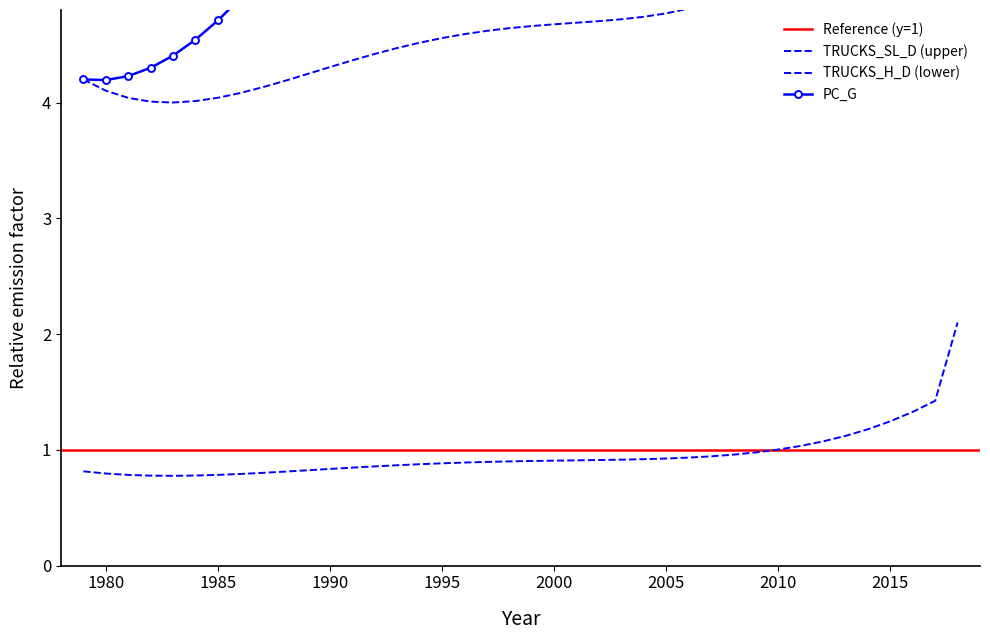

How many interior local peaks does the PC_G series have?

1